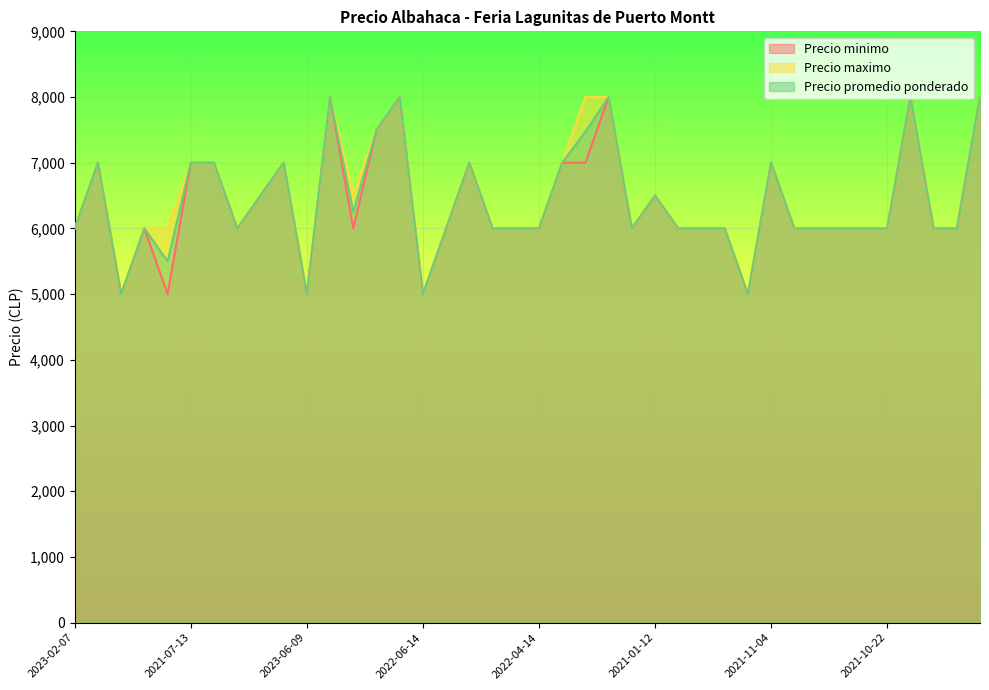

True or false: Precio minimo and Precio promedio ponderado cross at least once.

False